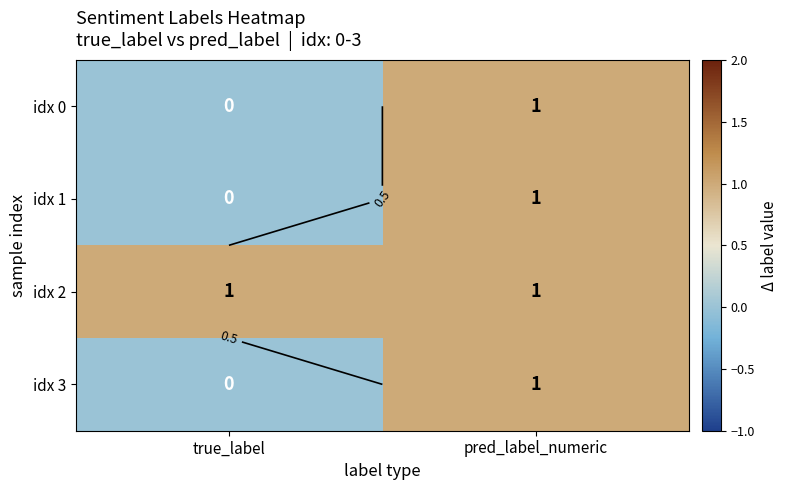

True or false: idx 3 has a value of 1 at pred_label_numeric.

False